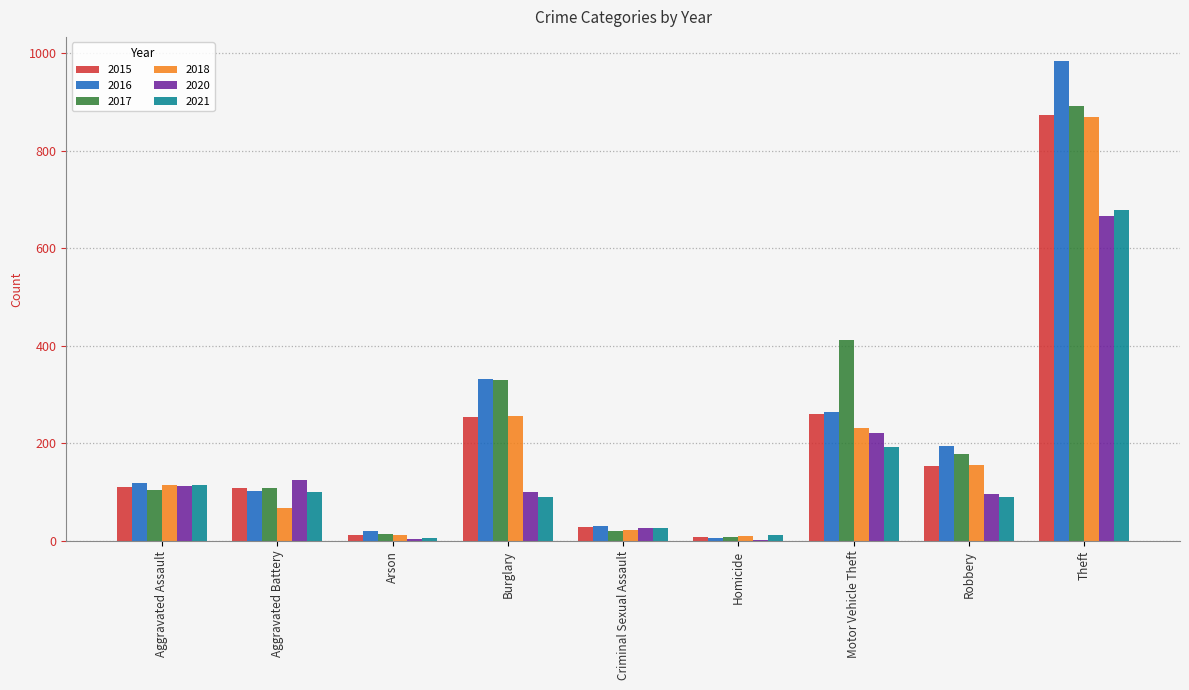

What is the sum of all 2016 values?

2053